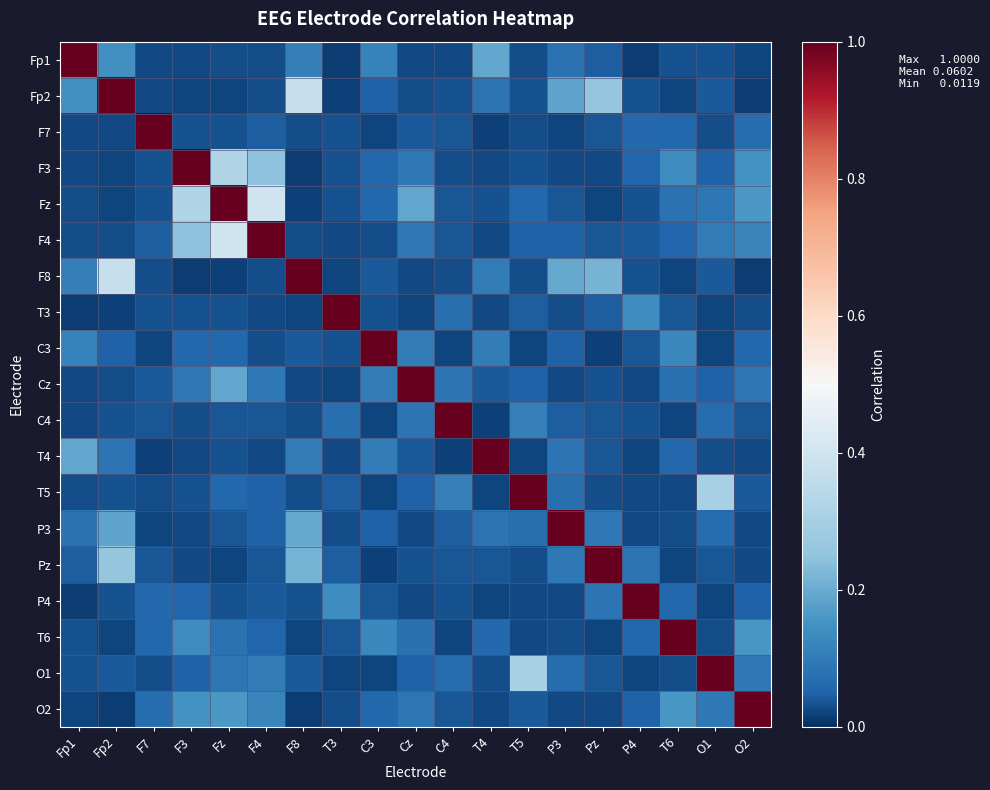

At how many categories does at least one series exceed 0?

19